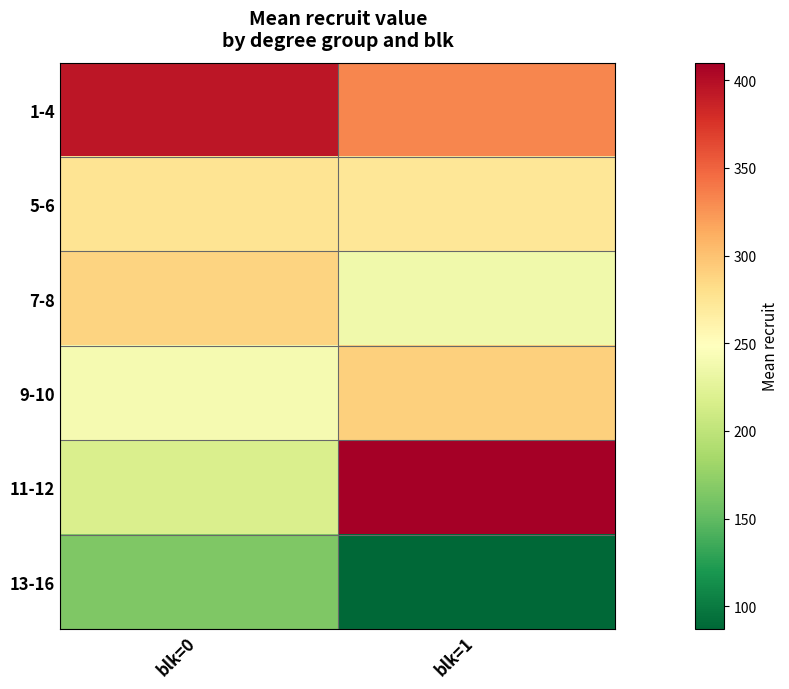

Reading left to right, transcribe all the data shown in this chart.

1-4: blk=0=394.0	blk=1=331.8
5-6: blk=0=275.2	blk=1=272.5
7-8: blk=0=287.7	blk=1=236.0
9-10: blk=0=240.8	blk=1=290.7
11-12: blk=0=217.0	blk=1=410.0
13-16: blk=0=164.0	blk=1=87.0